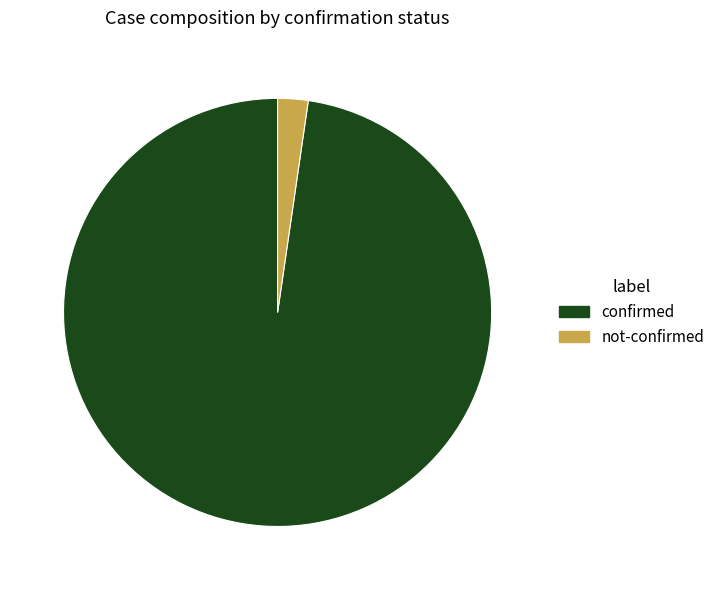

Is the sum of not-confirmed and confirmed greater than half?

Yes